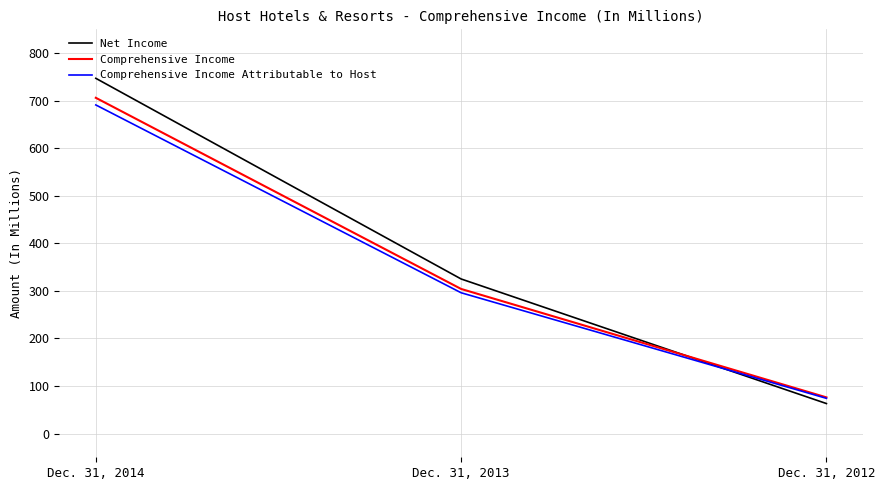

Reading left to right, list all the values displayed in this chart.

Net Income: 747	325	63
Comprehensive Income: 706	304	76
Comprehensive Income Attributable to Host: 691	296	74